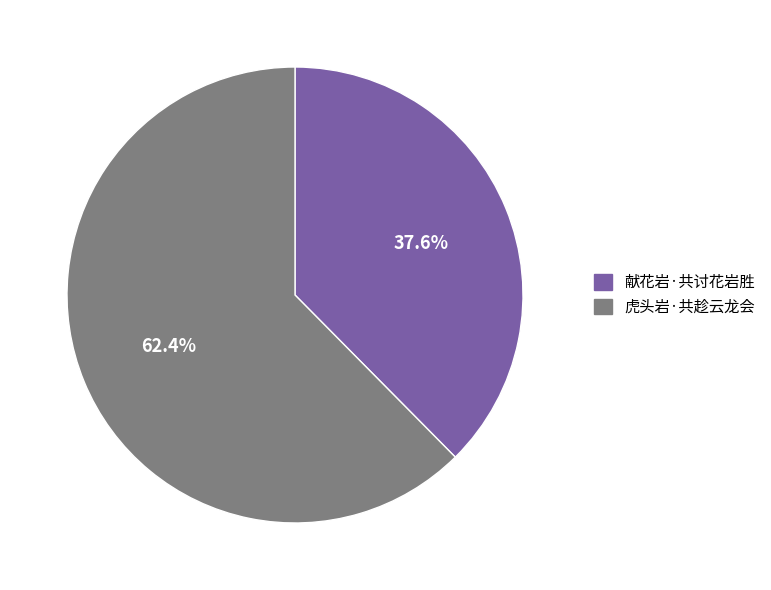

The 虎头岩·共趁云龙会 slice represents 49% of the pie. True or false?

False